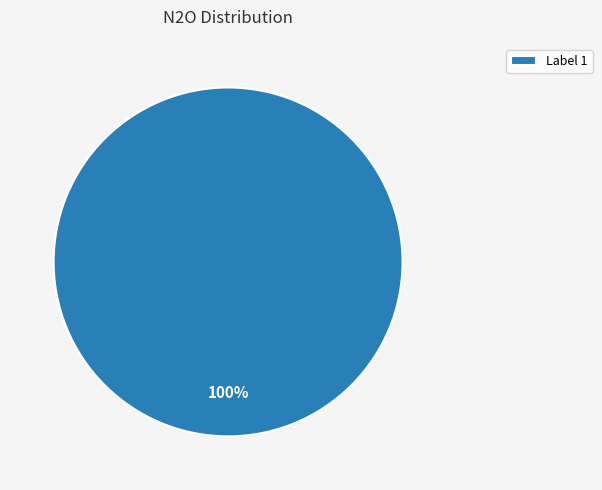

True or false: Label 1 accounts for 100% of the total.

True